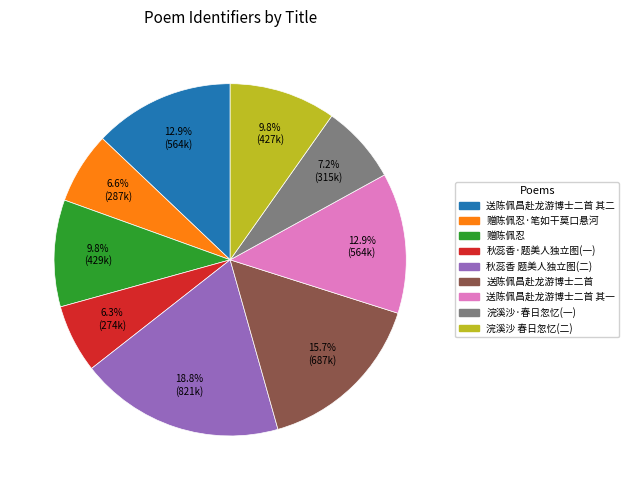

Does any single category account for the majority?

No